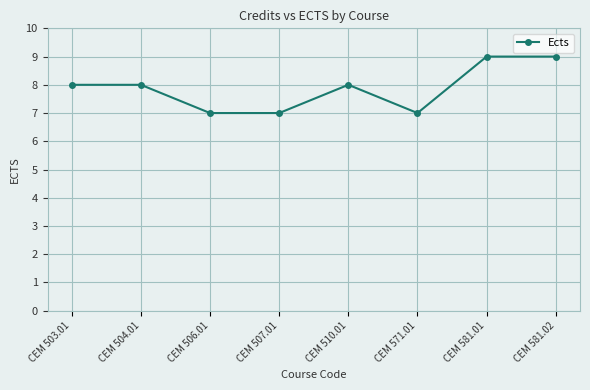

Does the chart display data point markers on the line(s)?

Yes